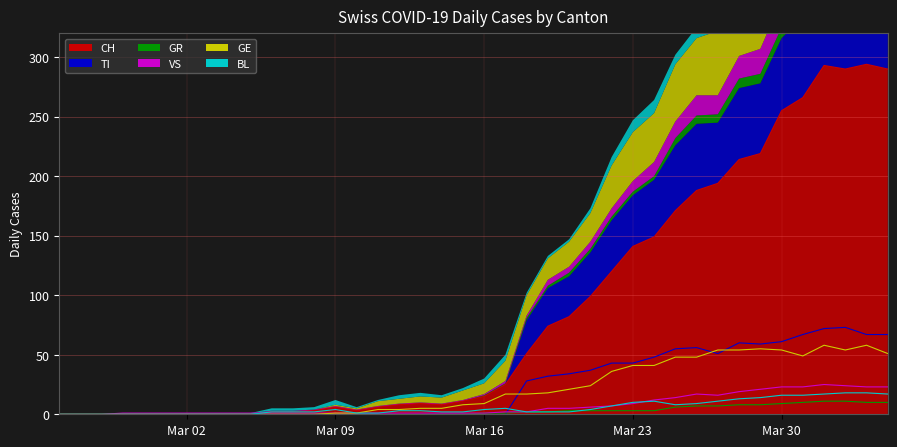

True or false: GE has more than 0 interior local peaks.

True